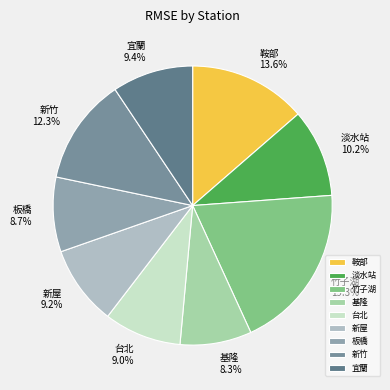

Which has a higher value, 淡水站 or 新竹?

新竹